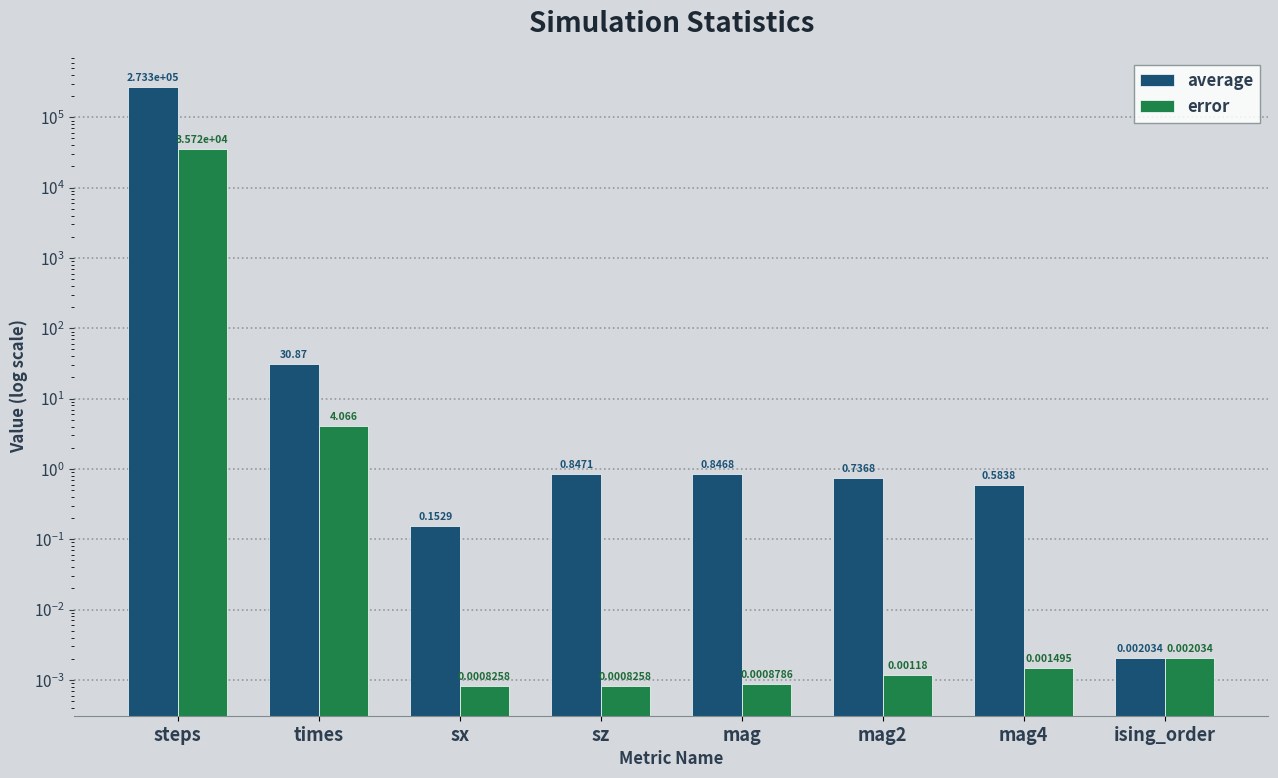

How many data points does each series have?

8